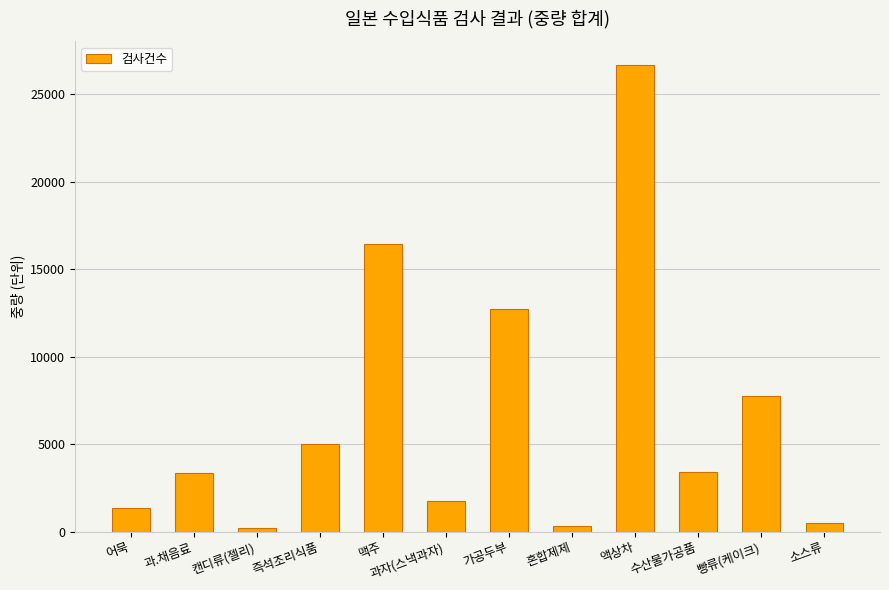

The value at 소스류 is 501. True or false?

True